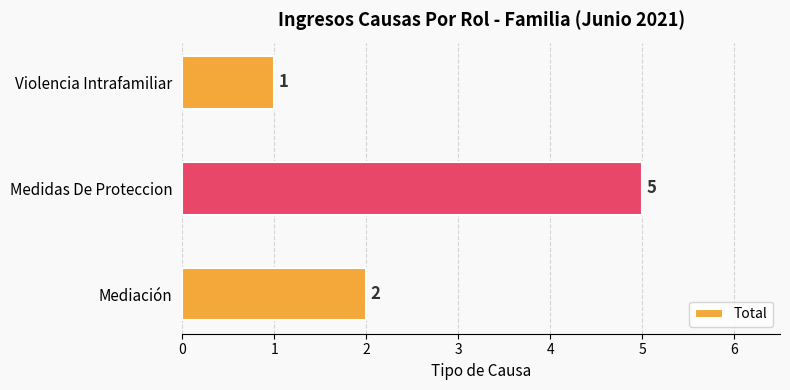

What is the change in value from Medidas De Proteccion to Violencia Intrafamiliar?

-4